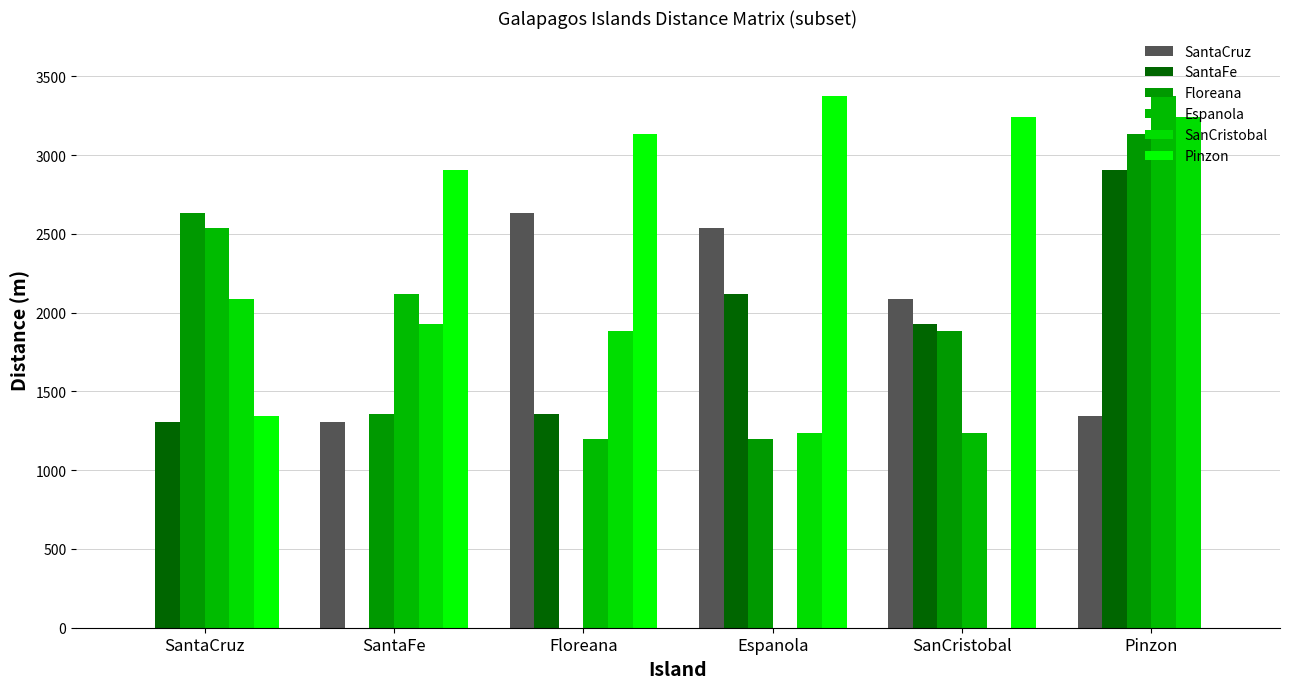

What is the sum of all Floreana values?

10201.5